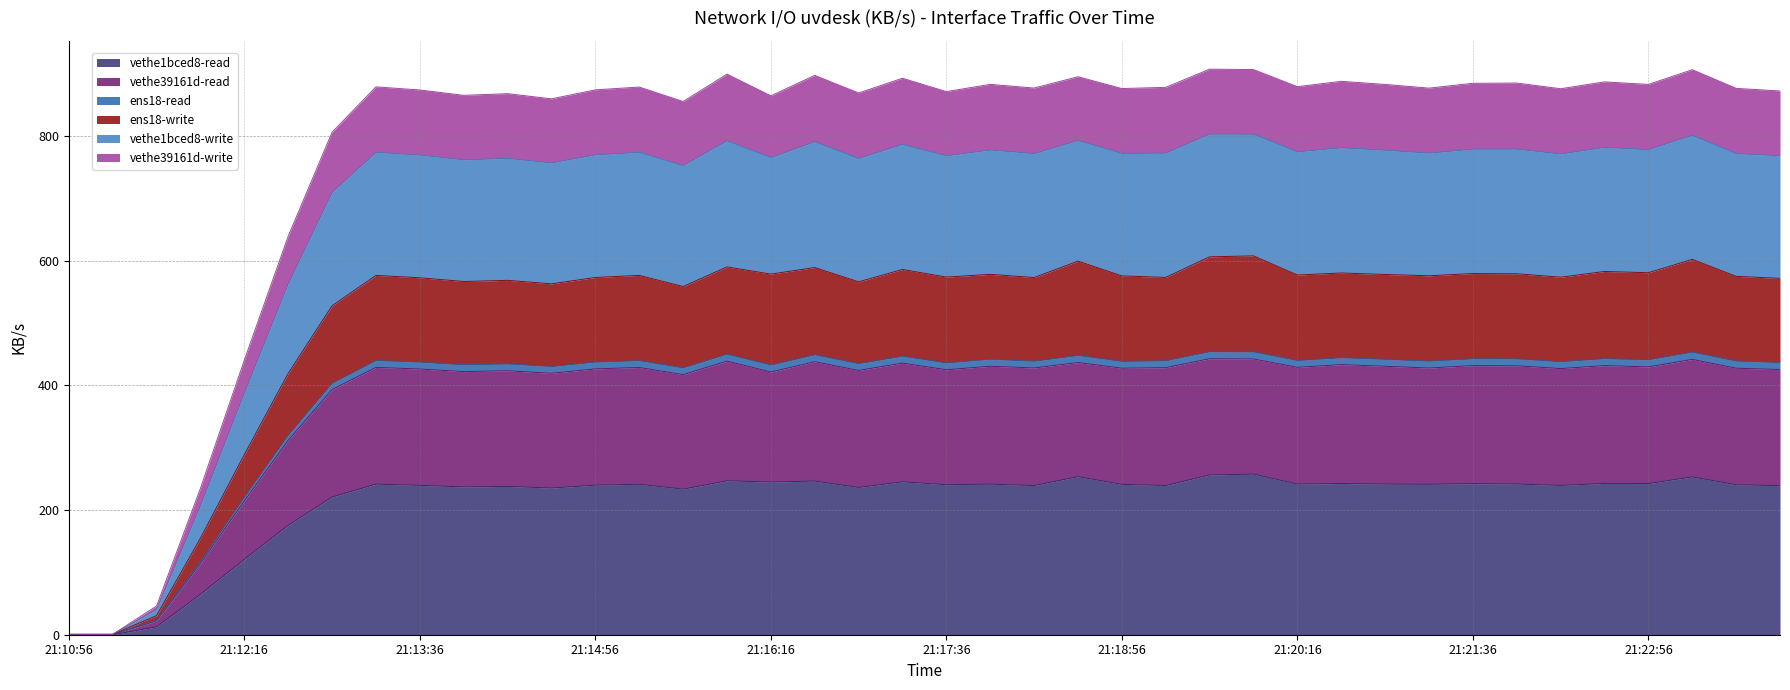

List the labels in order of ens18-read value, largest first.

21:19:36, 21:19:56, 21:23:16, 21:18:36, 21:15:56, 21:16:36, 21:17:16, 21:22:36, 21:20:36, 21:21:56, 21:21:36, 21:22:56, 21:17:56, 21:20:56, 21:20:16, 21:15:16, 21:13:16, 21:21:16, 21:19:16, 21:18:56, 21:18:16, 21:23:36, 21:22:16, 21:14:56, 21:13:36, 21:17:36, 21:23:56, 21:16:16, 21:14:16, 21:16:56, 21:13:56, 21:14:36, 21:15:36, 21:12:56, 21:12:36, 21:12:16, 21:11:56, 21:11:36, 21:10:56, 21:11:16